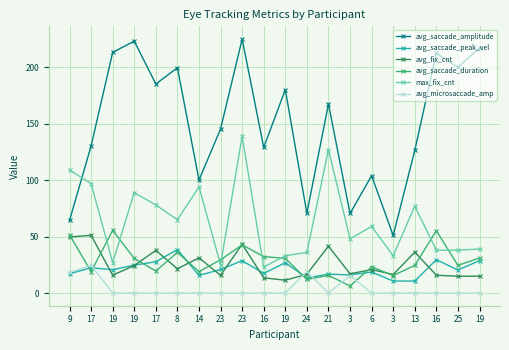

True or false: avg_saccade_amplitude and avg_fix_cnt intersect in this chart.

False